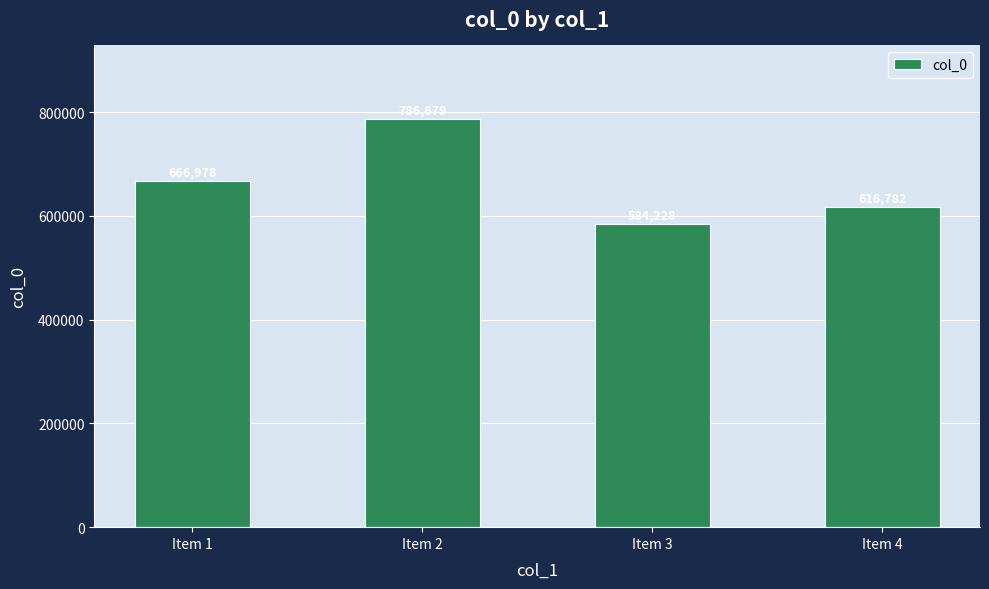

What is the difference between the values at Item 3 and Item 1?

82750